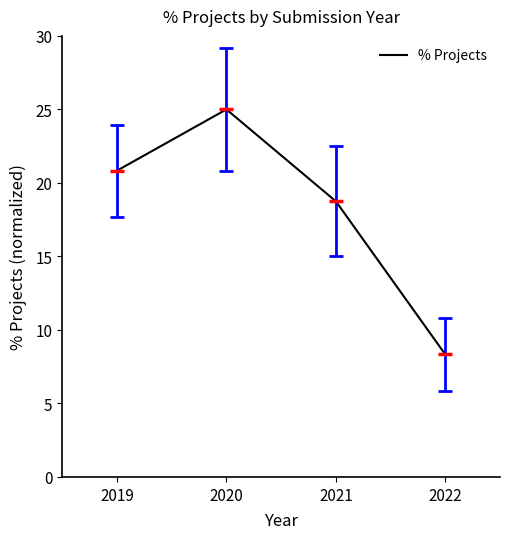

List the labels in order of value, largest first.

2020, 2019, 2021, 2022